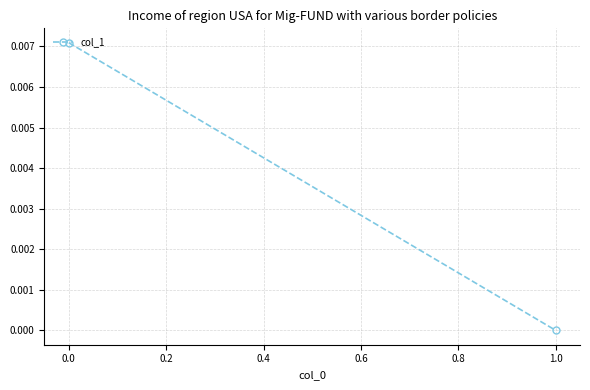

Count the values in the range 0 to 1.

2